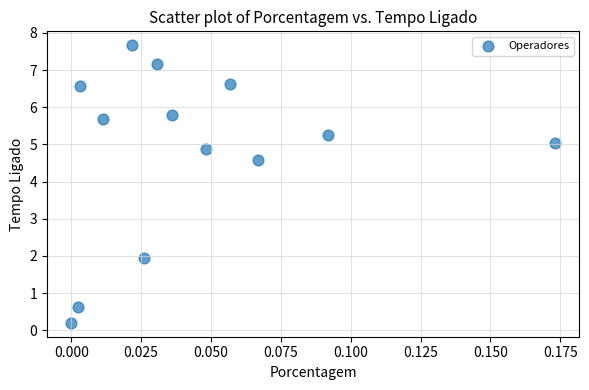

What Y value in the scatter plot is closest to 3?

2.0